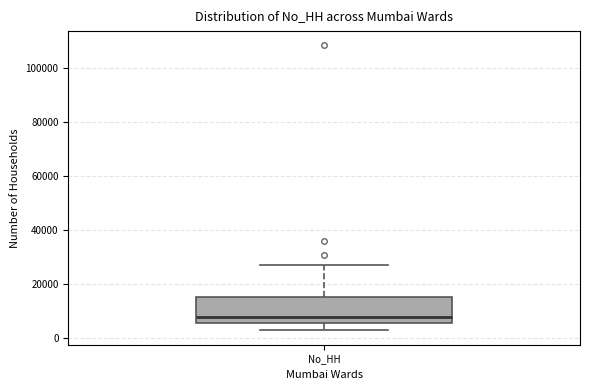

Transcribe this box plot: give where the median line is, the range the box spans, and where the two whiskers end, as read against the y-axis. The values are not printed on the chart, so give them approximately, as read against the axis.

median 8000, box 6000 to 16000, whiskers 2000 to 28000